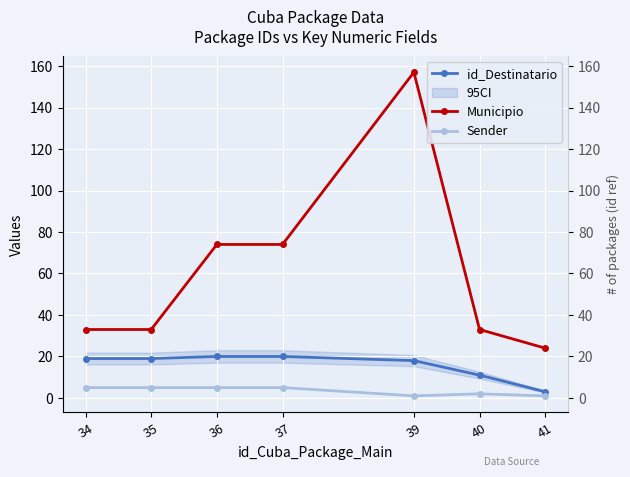

How many interior local valleys does the Sender series have?

1